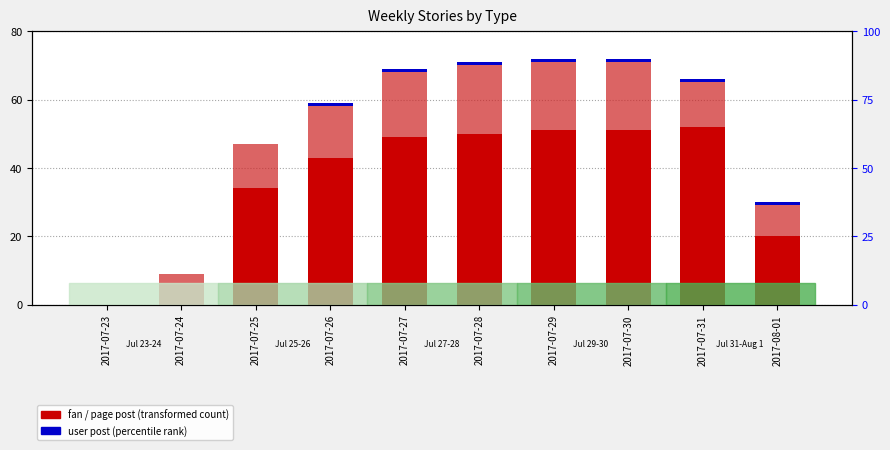

What position from the left is 2017-07-25?

3